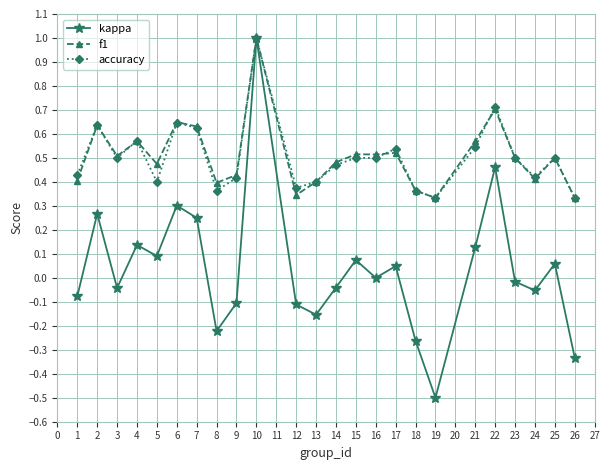

What is the highest value of the kappa series?

1.0